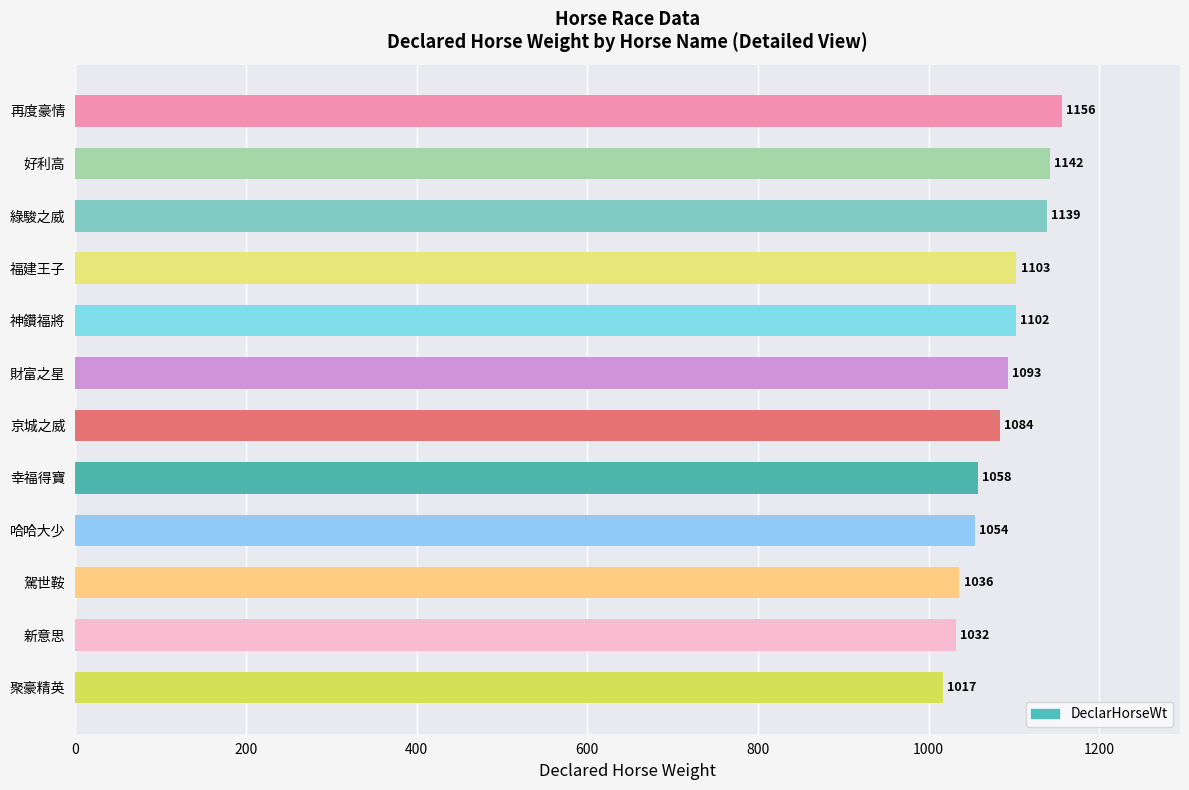

Reading bottom to top, list all the values displayed in this chart.

1017	1032	1036	1054	1058	1084	1093	1102	1103	1139	1142	1156